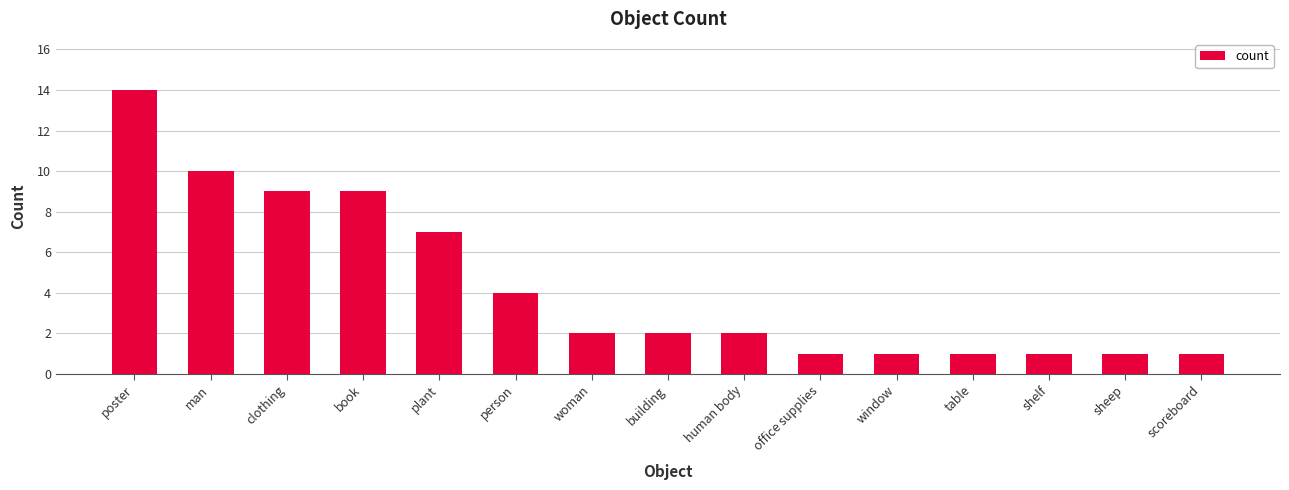

What is the difference between the maximum and minimum values?

13